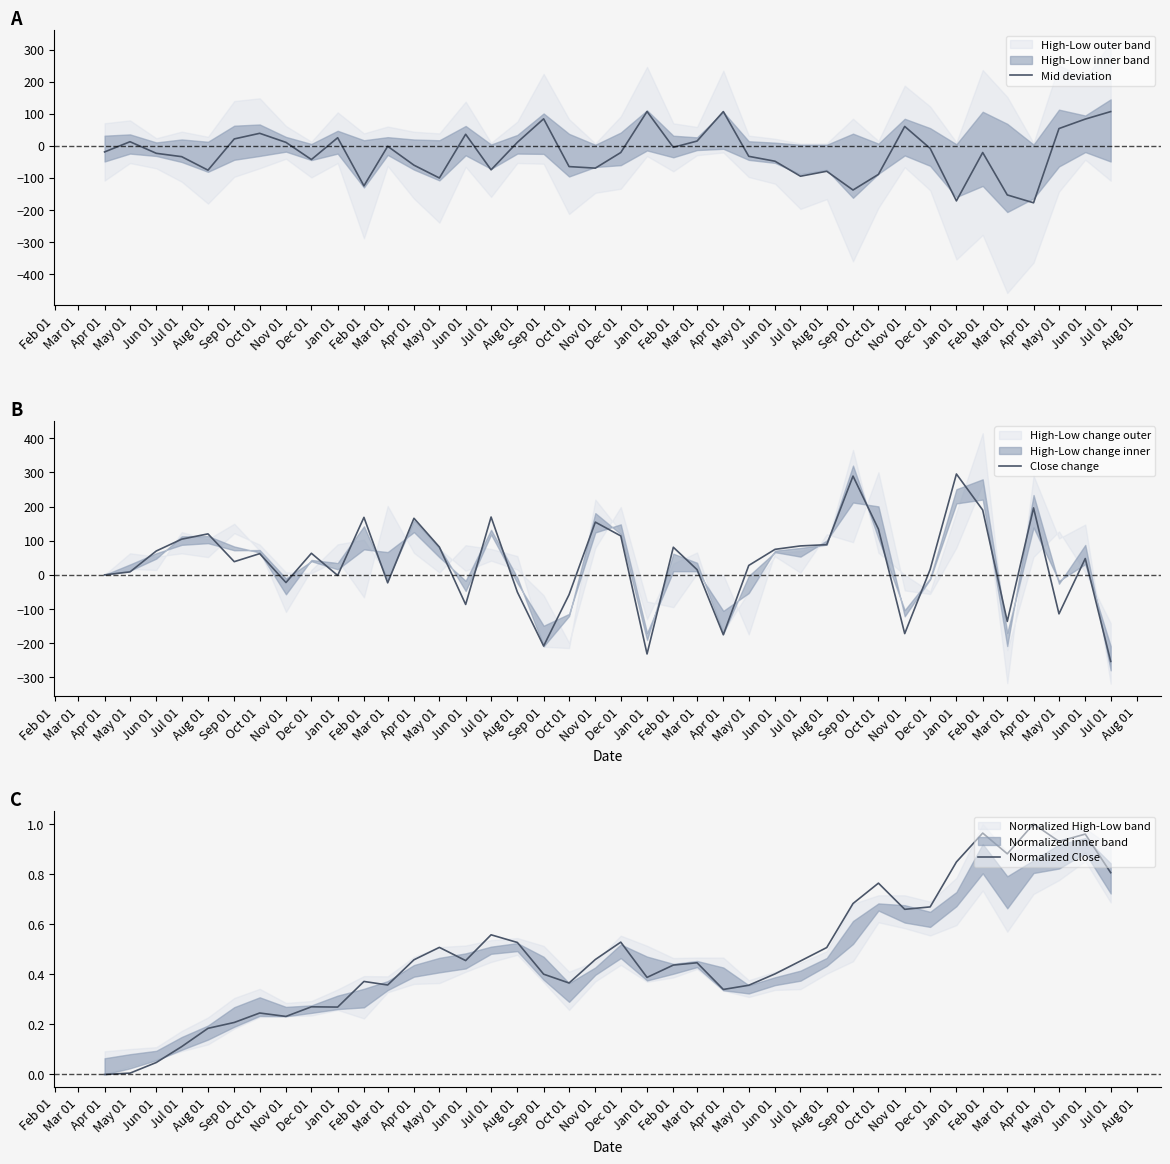

Which series has the largest range (max minus min)?

Close change